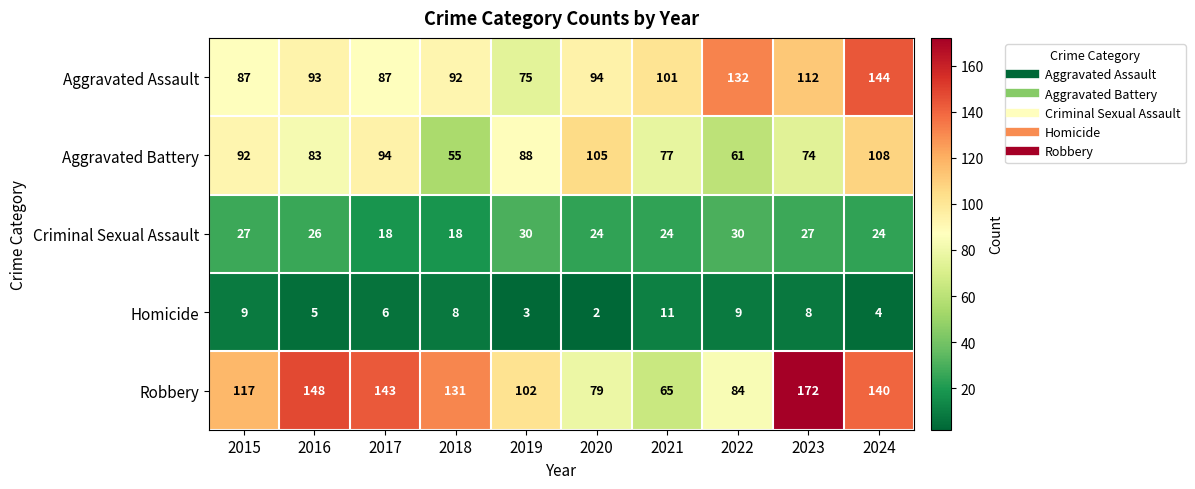

At which label does Criminal Sexual Assault first exceed 26?

2015